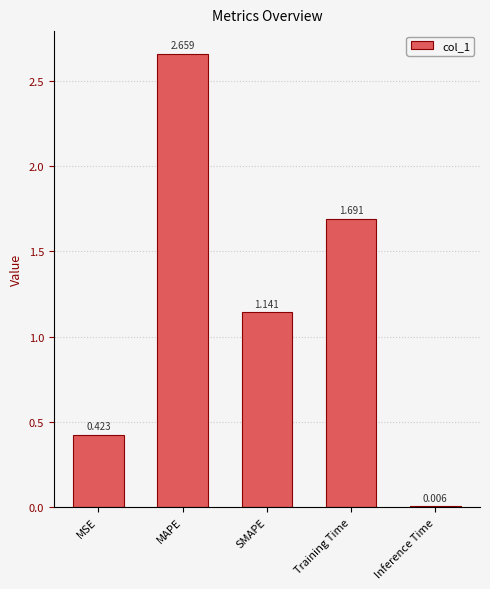

Which category has the highest value across all series?

MAPE